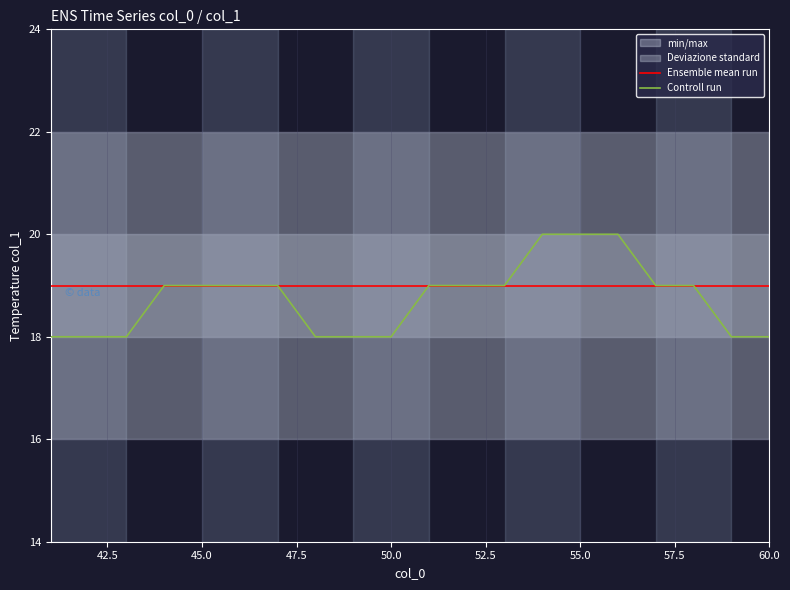

What is the minimum value for Ensemble mean run?

19